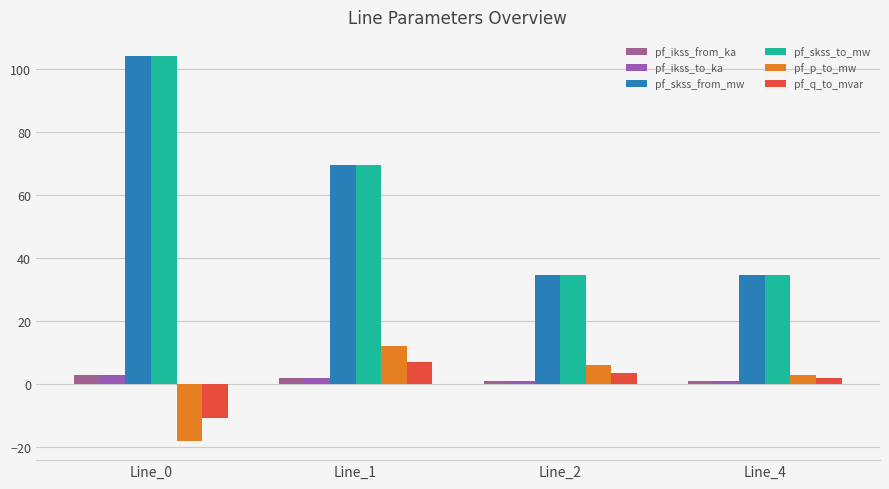

What is the total value across all series at Line_4?

76.3